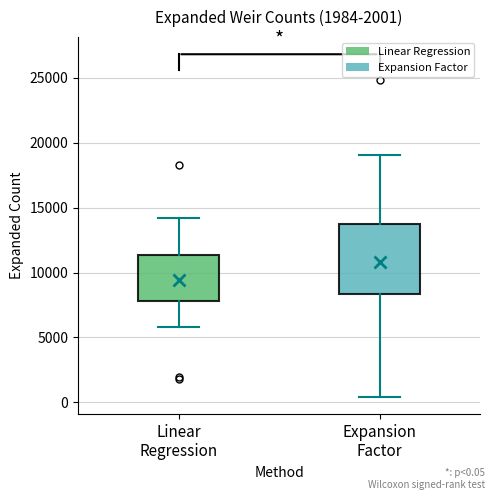

Where does the lower whisker of the box for Expansion Factor end on the y-axis? The values are not printed on the chart, so give them approximately, as read against the axis.

500